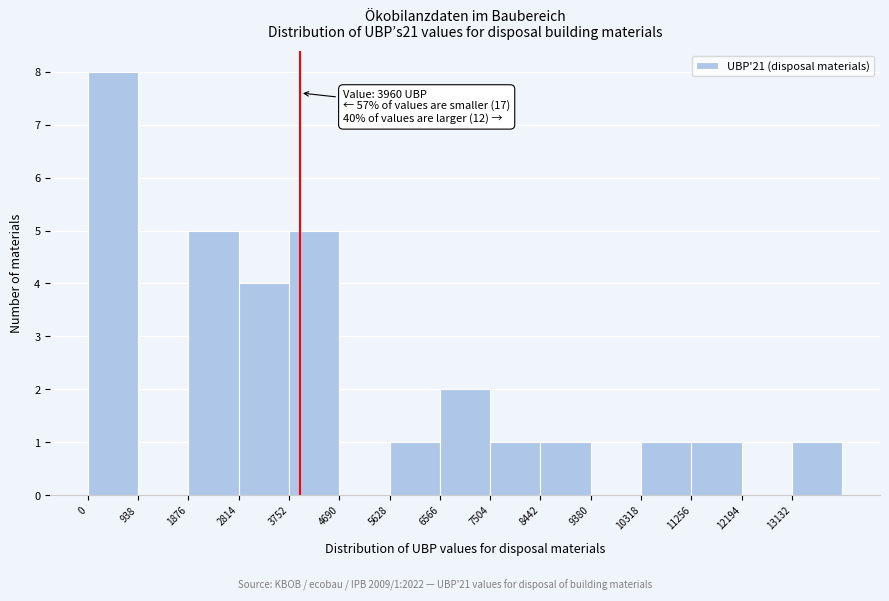

Over which range of the x-axis is the bar tallest?

0 to 900